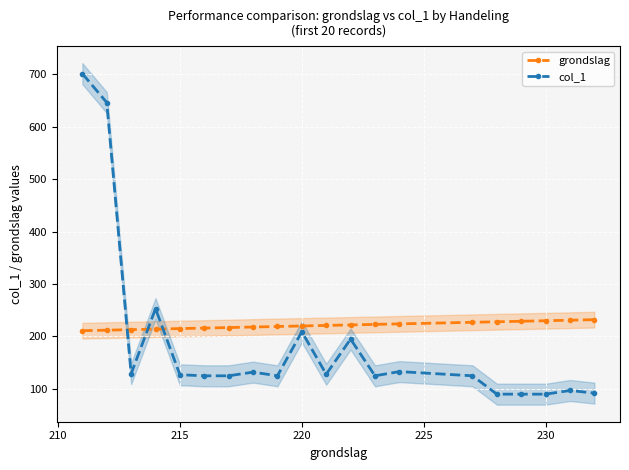

How many values in the col_1 series exceed 127?

9